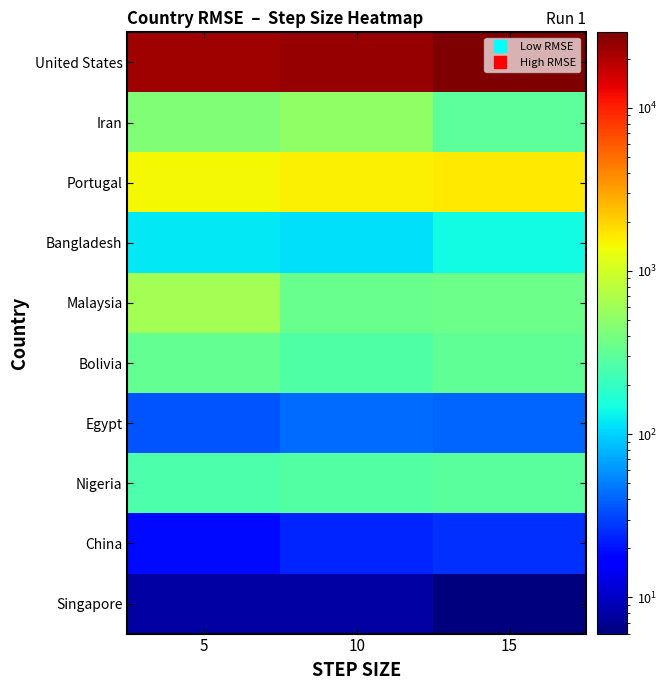

Which has a higher value, 15 or 10?

15